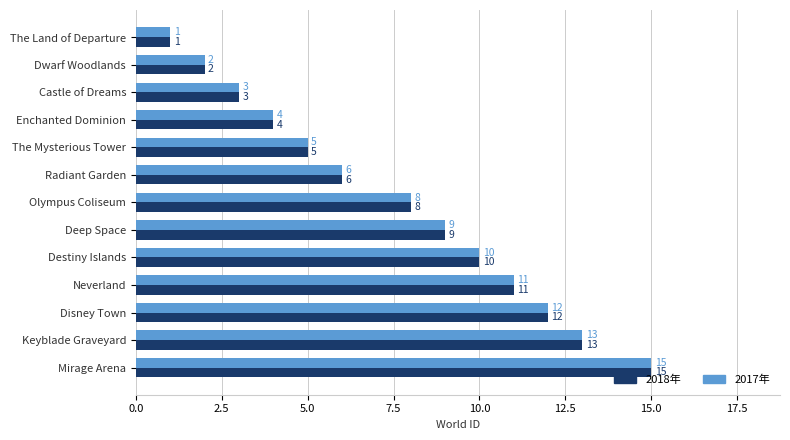

At which category is the sum across all series the highest?

Mirage Arena